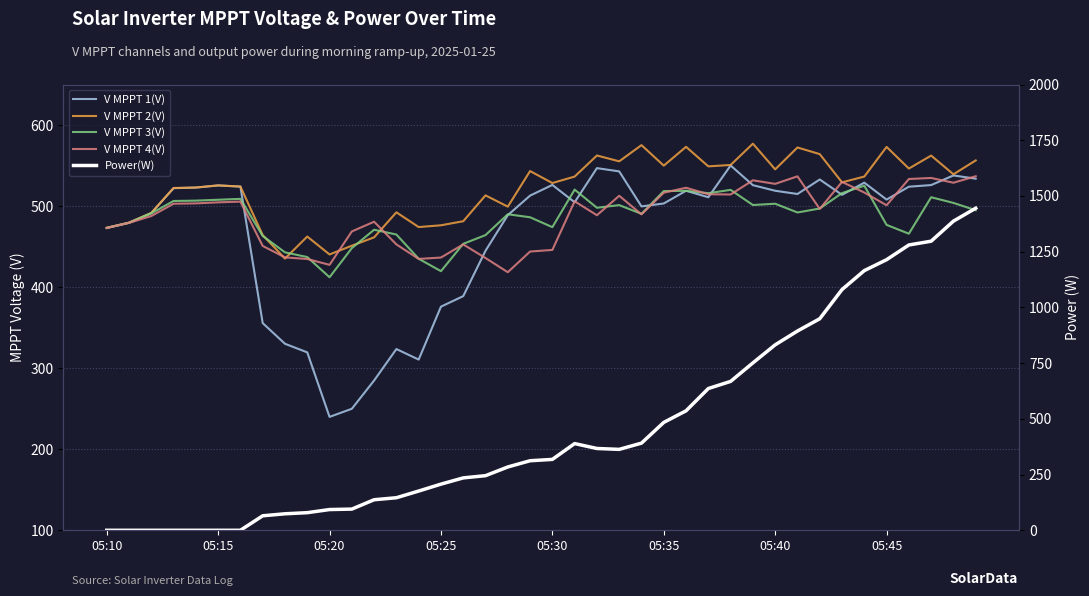

The V MPPT 3(V) series shows 419.7 at 05:25. True or false?

True